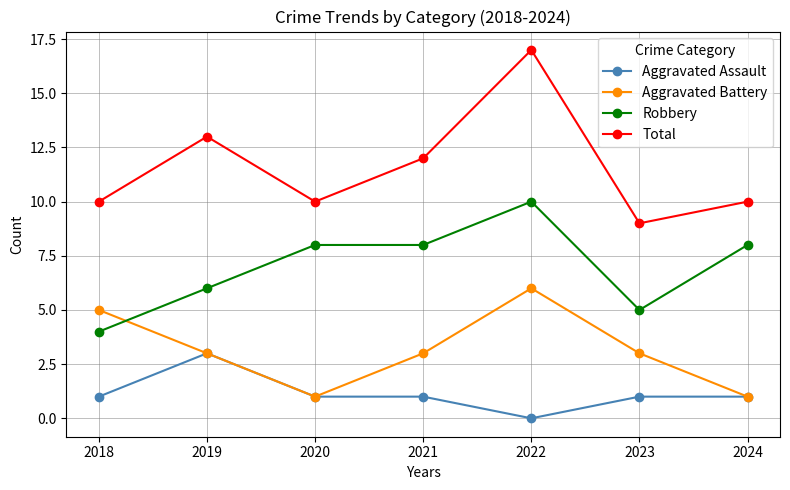

At which label is Total closest to 13?

2019